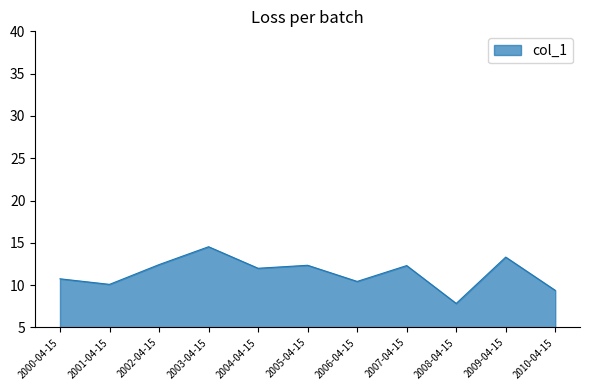

At which label does the data first exceed 12?

2002-04-15